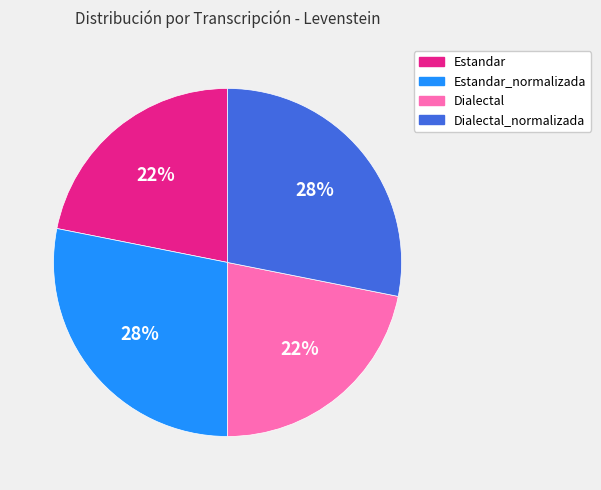

How many segments does this pie chart have?

4